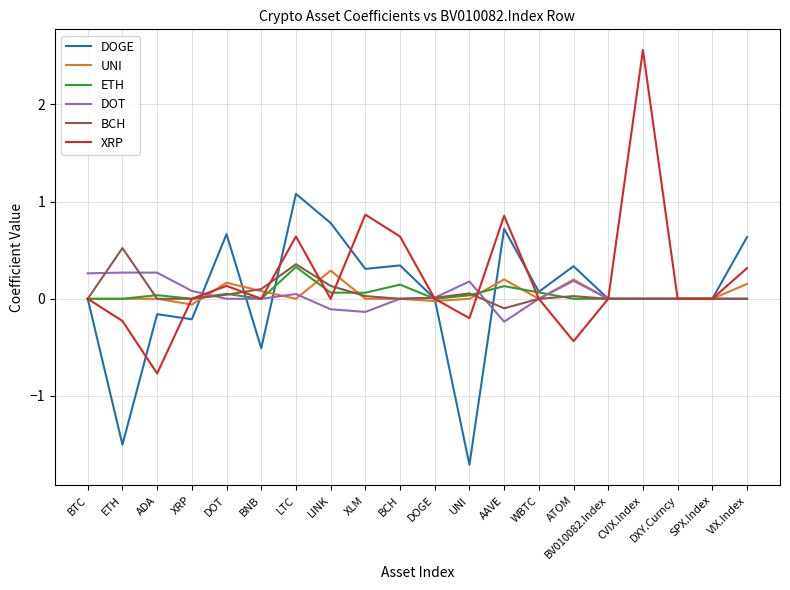

Which series ends up on top after the final intersection of UNI and ETH?

UNI